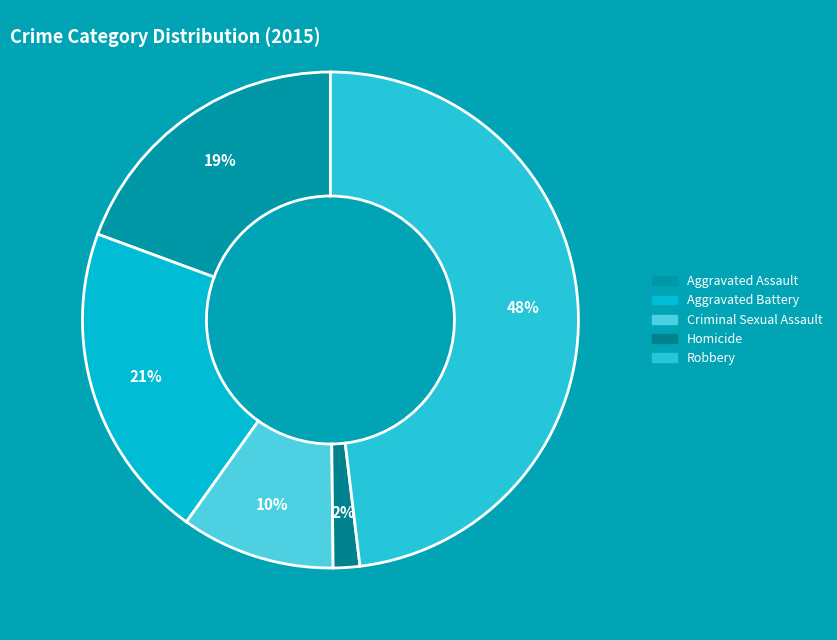

Between Criminal Sexual Assault and Homicide, which is larger?

Criminal Sexual Assault